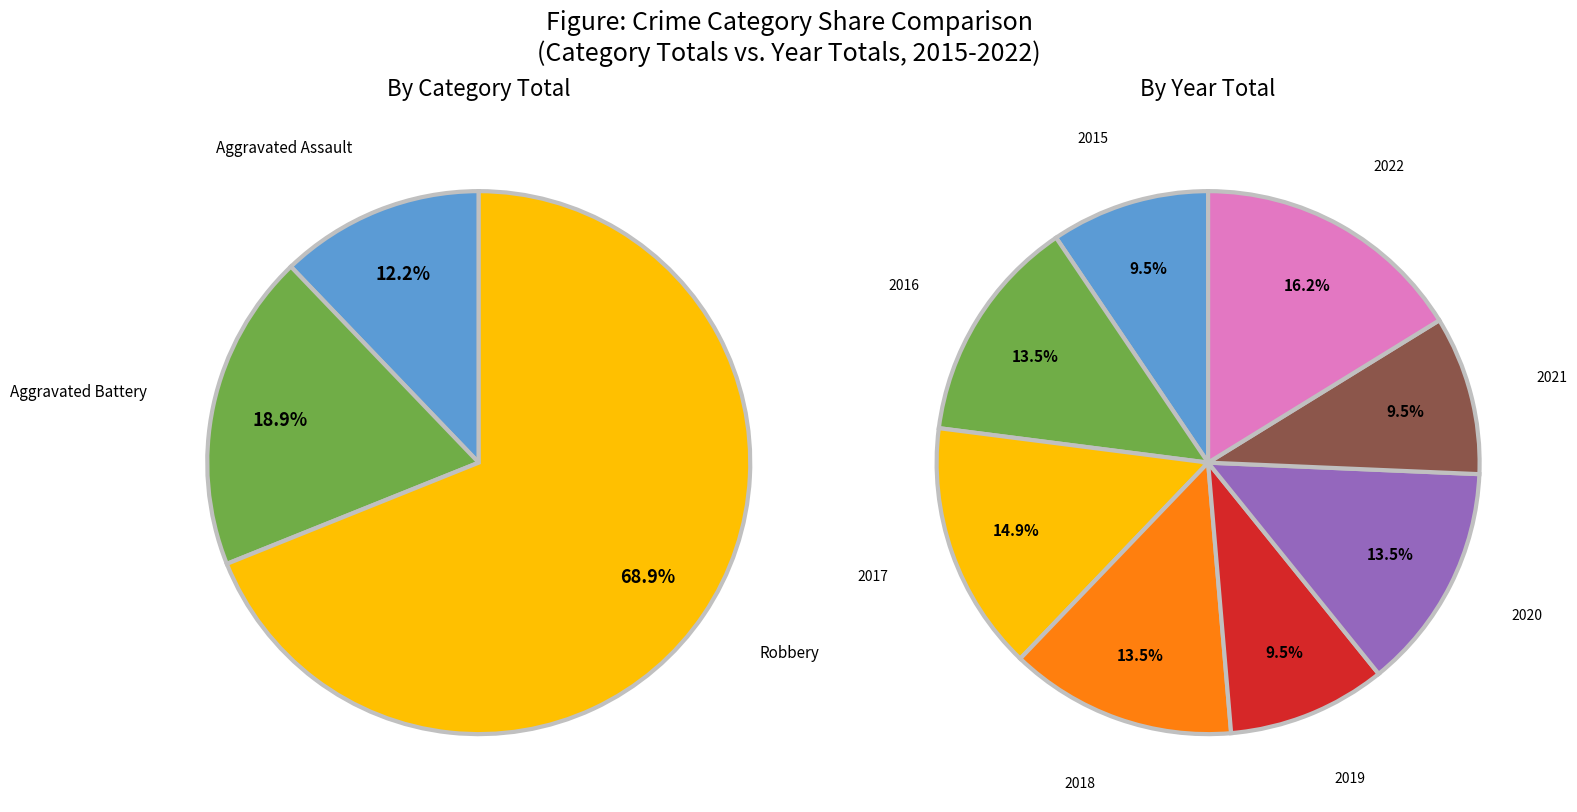

How many segments does this pie chart have?

8